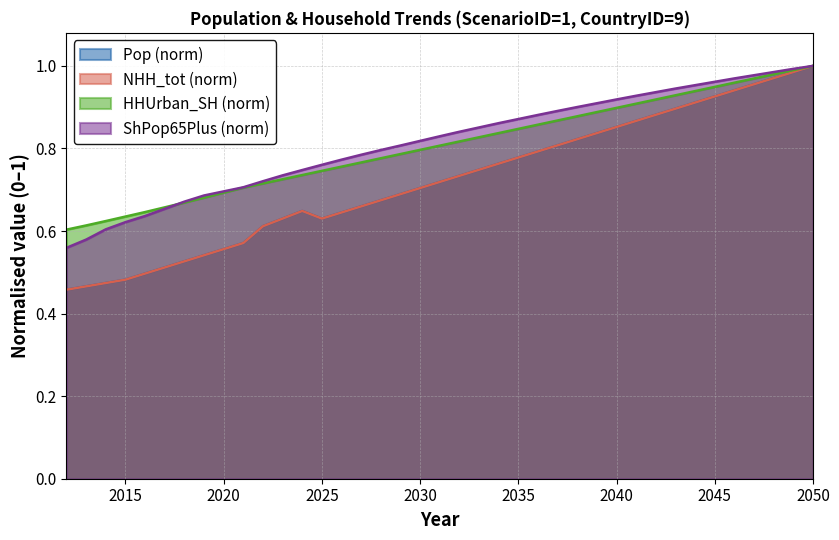

What is the difference between the maximum and minimum values in the Pop series?

0.5